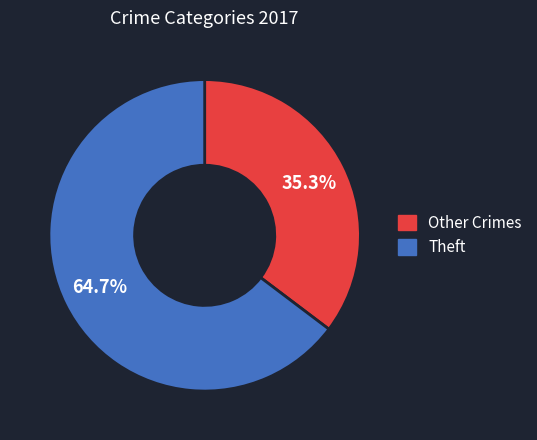

To the nearest percent, what portion does Theft represent?

65%